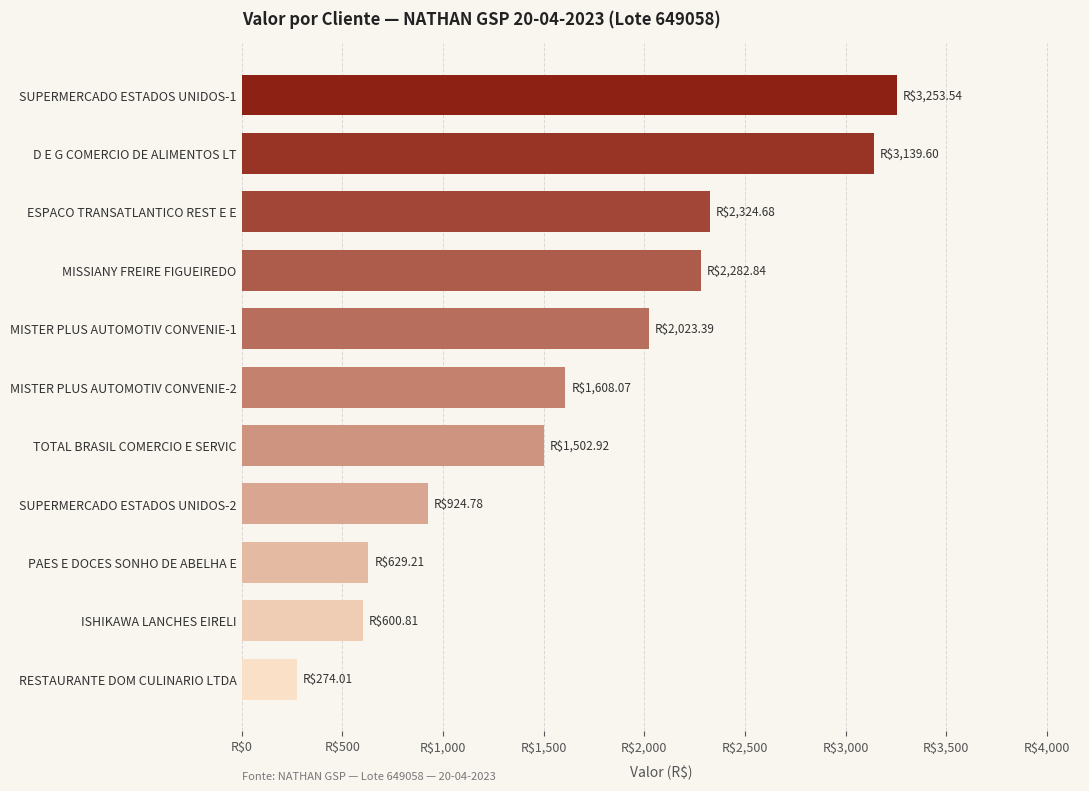

Does the chart contain any negative values?

No